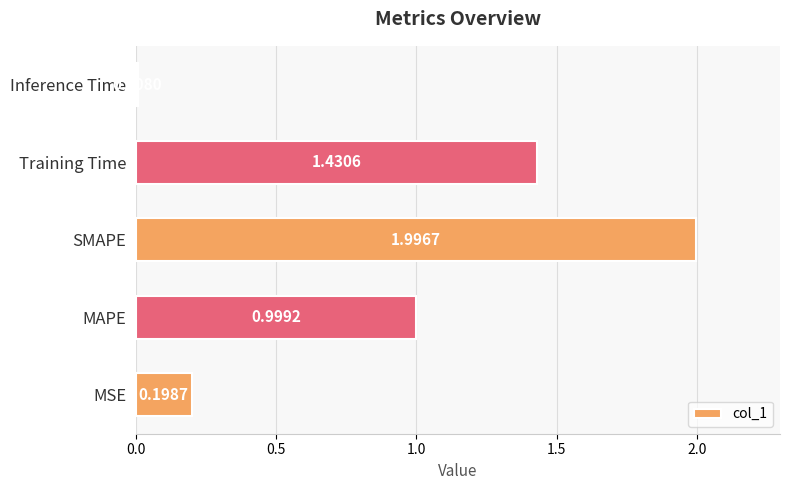

Between Inference Time and MSE, which is larger?

MSE